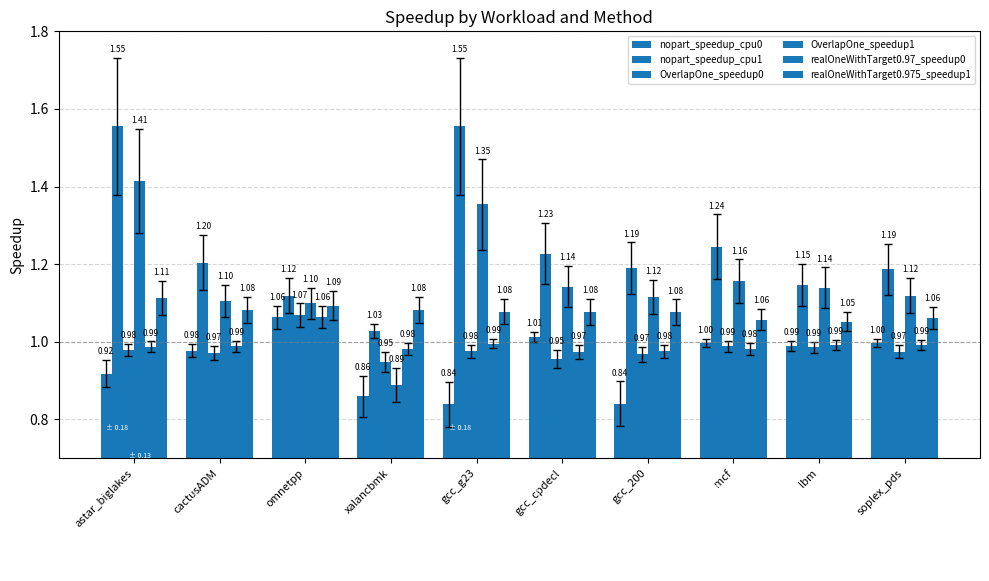

How many groups of bars are there?

10